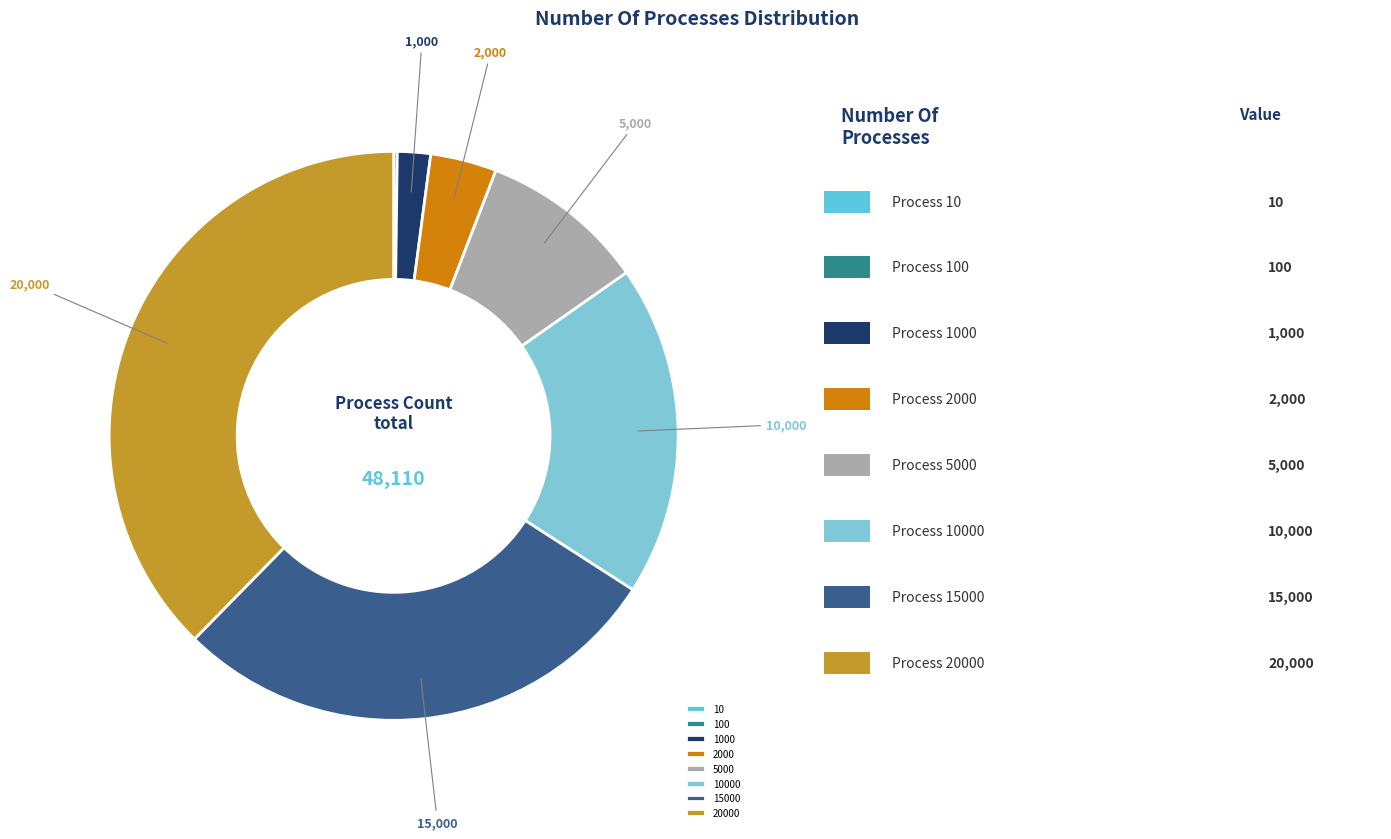

To the nearest percent, what portion does 5000 represent?

9%